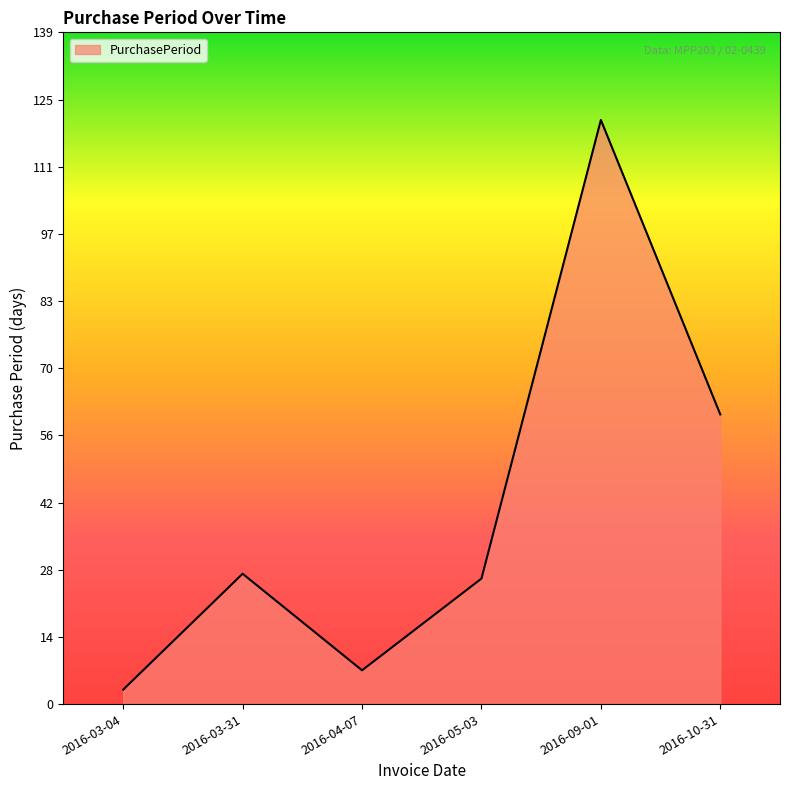

Where is the data nearest to the value 62?

2016-10-31